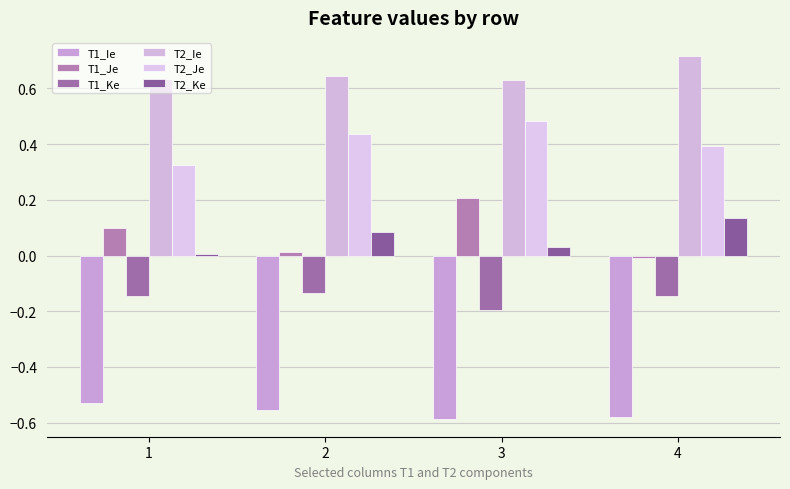

At which label is T2_Ke closest to 0?

1